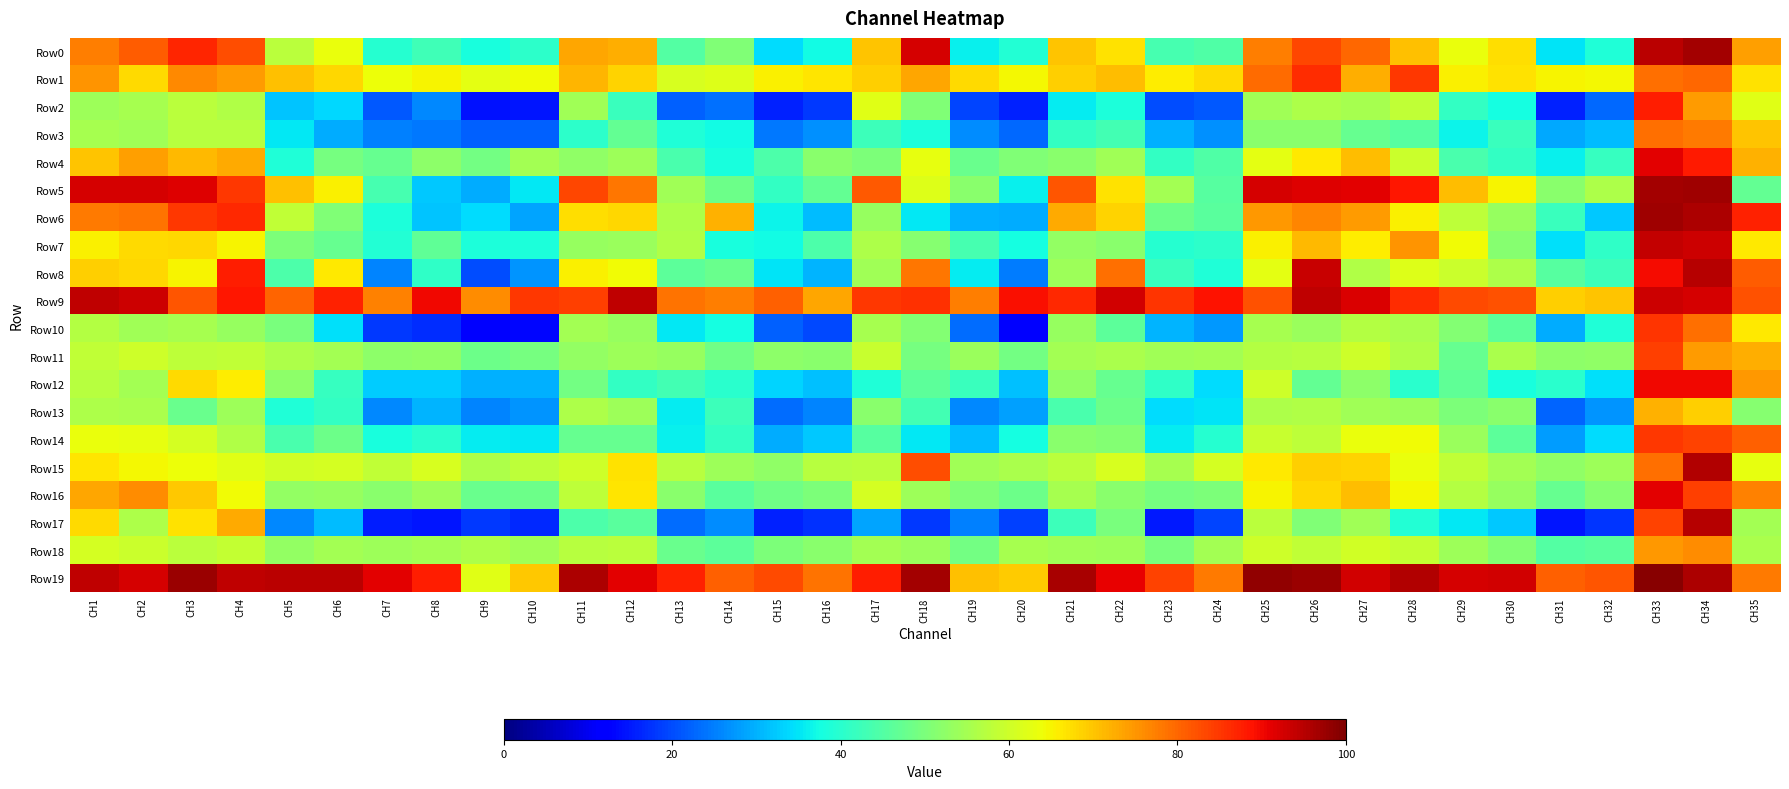

Between CH13 and CH31, which series saw the biggest shift?

Row7